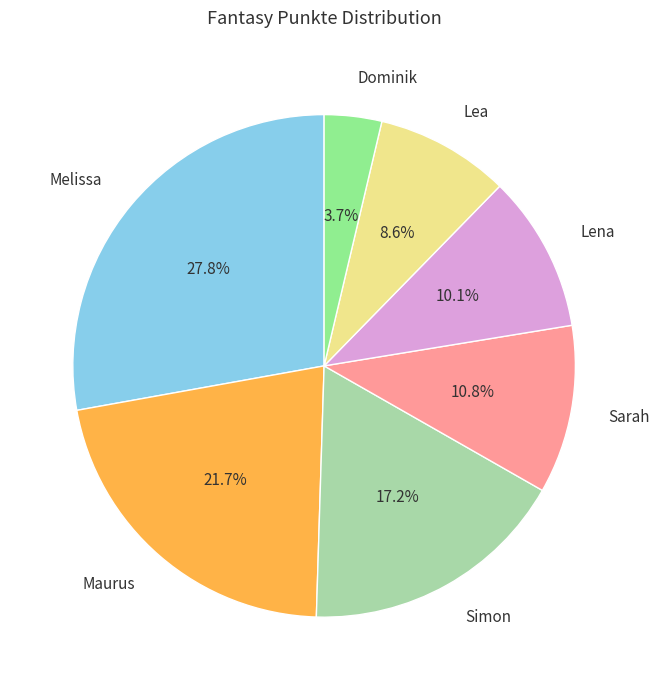

Is it true that Melissa is 28% of the pie?

True